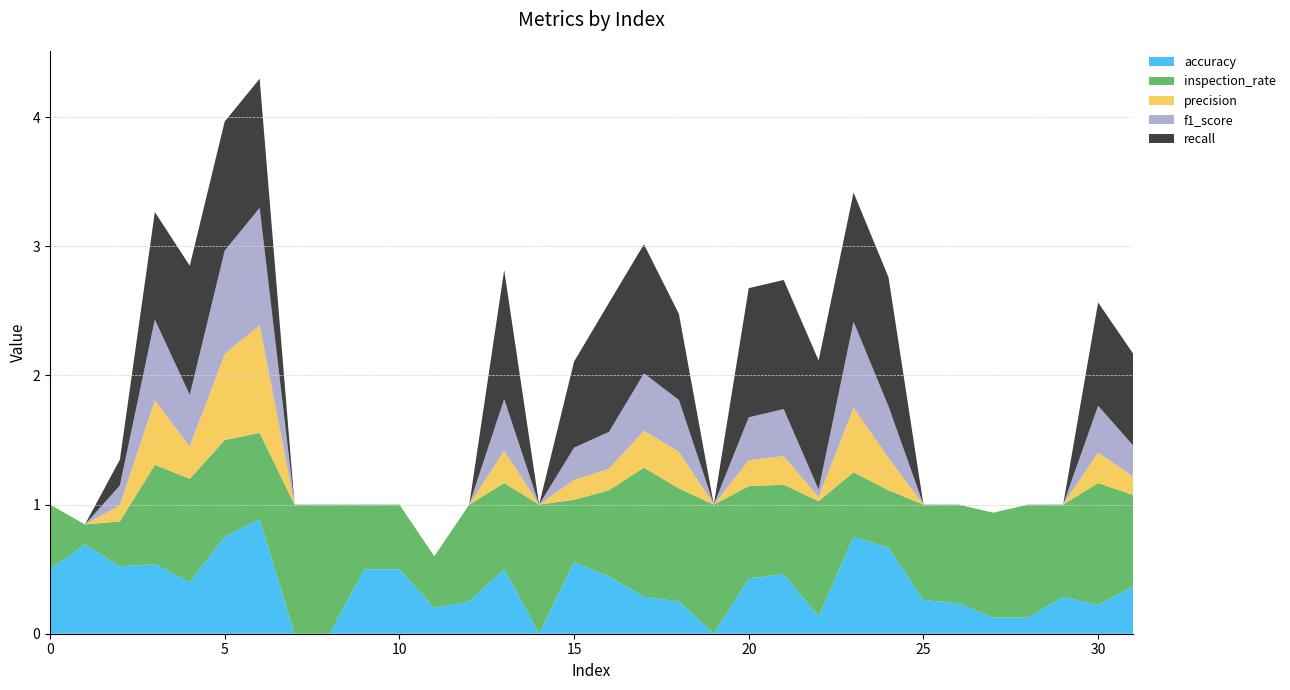

Reading left to right, extract all data points from this chart.

accuracy: 0=0.5	1=0.7	2=0.5	3=0.5	4=0.4	5=0.8	6=0.9	7=0.0	8=0.0	9=0.5	10=0.5	11=0.2	12=0.2	13=0.5	14=0.0	15=0.6	16=0.4	17=0.3	18=0.2	19=0.0	20=0.4	21=0.5	22=0.1	23=0.8	24=0.7	25=0.3	26=0.2	27=0.1	28=0.1	29=0.3	30=0.2	31=0.4
inspection_rate: 0=0.5	1=0.2	2=0.3	3=0.8	4=0.8	5=0.8	6=0.7	7=1.0	8=1.0	9=0.5	10=0.5	11=0.4	12=0.8	13=0.7	14=1.0	15=0.5	16=0.7	17=1.0	18=0.9	19=1.0	20=0.7	21=0.7	22=0.9	23=0.5	24=0.4	25=0.7	26=0.8	27=0.8	28=0.9	29=0.7	30=0.9	31=0.7
precision: 0=0.0	1=0.0	2=0.1	3=0.5	4=0.2	5=0.7	6=0.8	7=0.0	8=0.0	9=0.0	10=0.0	11=0.0	12=0.0	13=0.2	14=0.0	15=0.2	16=0.2	17=0.3	18=0.3	19=0.0	20=0.2	21=0.2	22=0.0	23=0.5	24=0.2	25=0.0	26=0.0	27=0.0	28=0.0	29=0.0	30=0.2	31=0.1
f1_score: 0=0.0	1=0.0	2=0.2	3=0.6	4=0.4	5=0.8	6=0.9	7=0.0	8=0.0	9=0.0	10=0.0	11=0.0	12=0.0	13=0.4	14=0.0	15=0.2	16=0.3	17=0.4	18=0.4	19=0.0	20=0.3	21=0.4	22=0.1	23=0.7	24=0.4	25=0.0	26=0.0	27=0.0	28=0.0	29=0.0	30=0.4	31=0.2
recall: 0=0.0	1=0.0	2=0.2	3=0.8	4=1.0	5=1.0	6=1.0	7=0.0	8=0.0	9=0.0	10=0.0	11=0.0	12=0.0	13=1.0	14=0.0	15=0.7	16=1.0	17=1.0	18=0.7	19=0.0	20=1.0	21=1.0	22=1.0	23=1.0	24=1.0	25=0.0	26=0.0	27=0.0	28=0.0	29=0.0	30=0.8	31=0.7